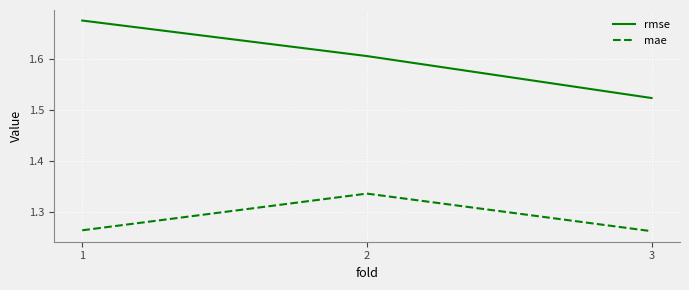

Is it true that rmse equals 0.8 at 1?

False